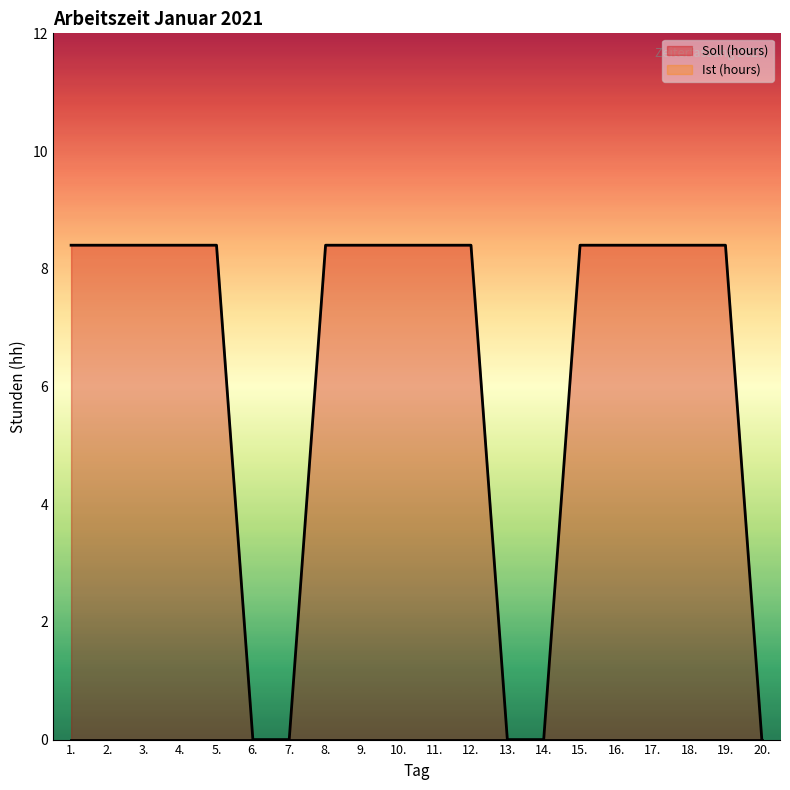

List the labels in order of value, smallest first.

6., 7., 13., 14., 20., 1., 2., 3., 4., 5., 8., 9., 10., 11., 12., 15., 16., 17., 18., 19.